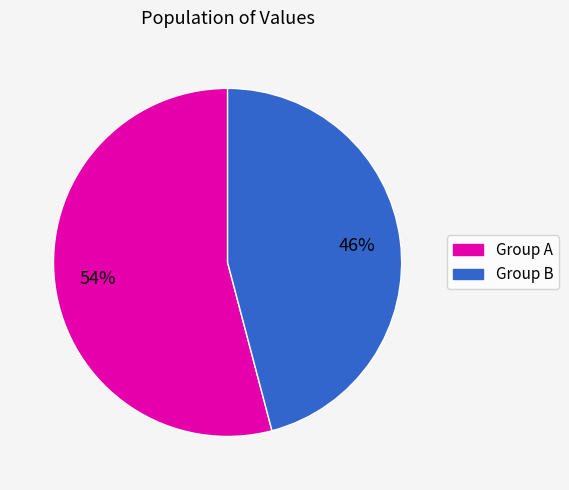

Is there a majority slice in this chart?

Yes